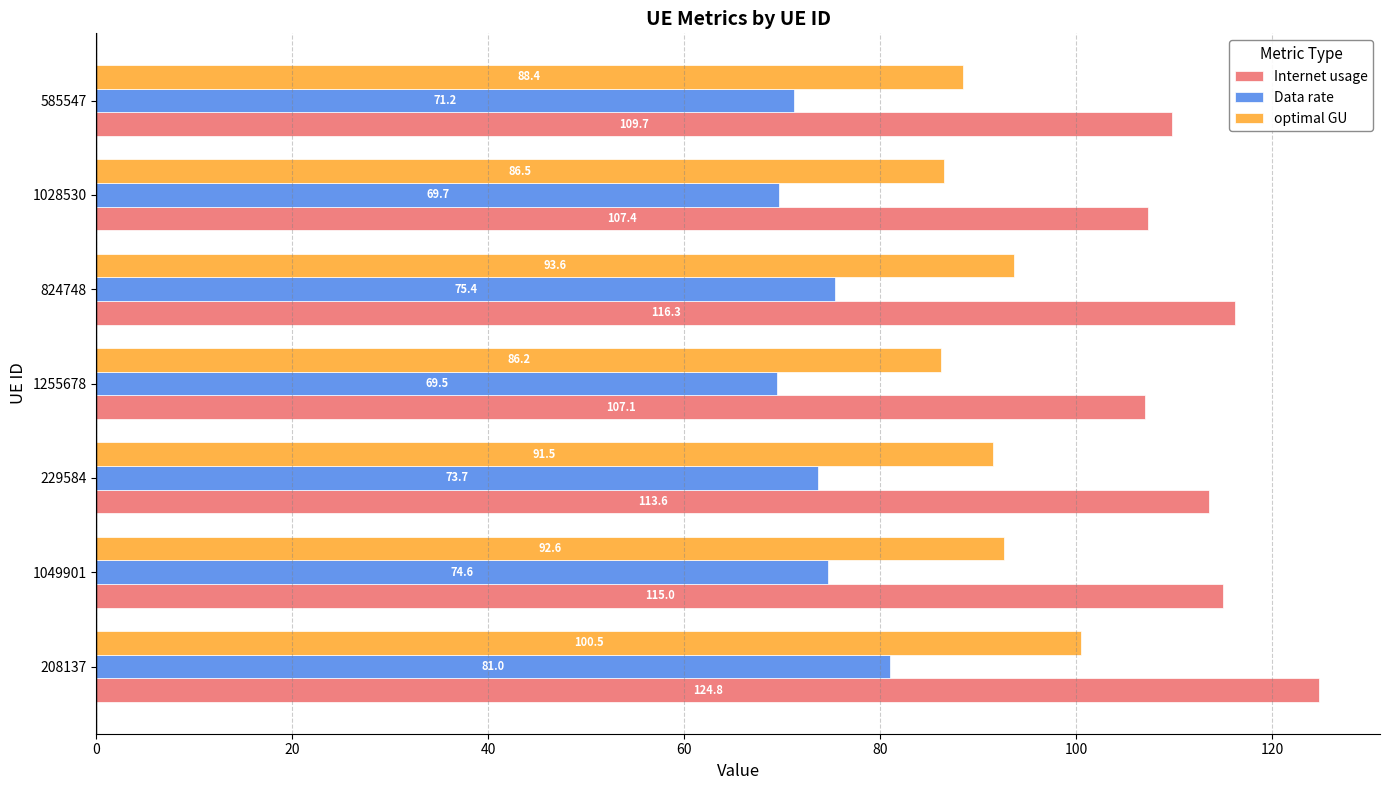

Is it true that optimal GU equals 136.3 at 1255678?

False